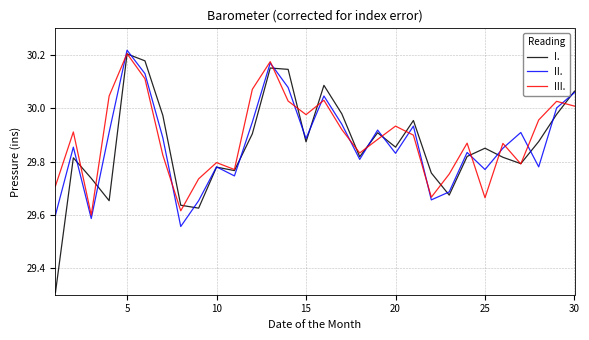

Does the chart display data point markers on the line(s)?

No